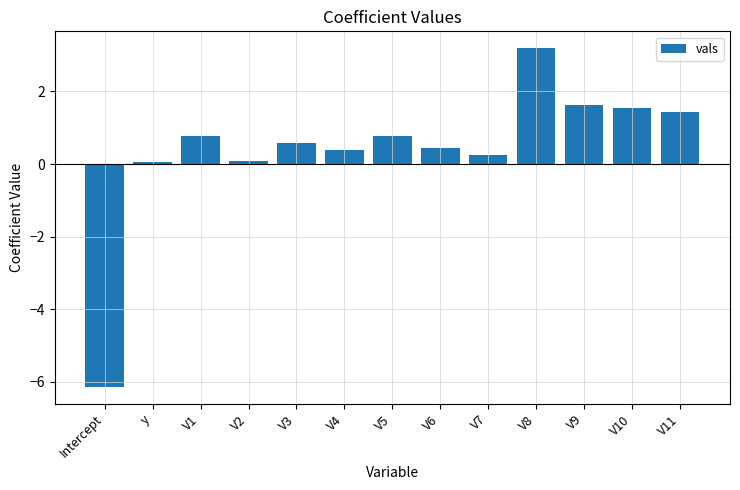

What is the label of the 12th bar from the left?

V10